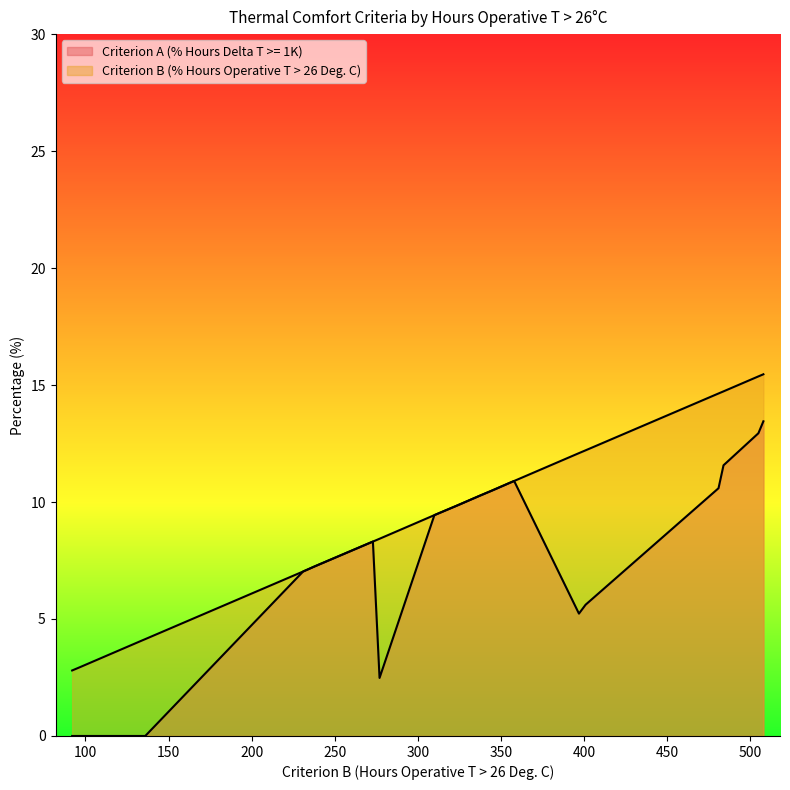

True or false: Criterion A (% Hours Delta T >= 1K) has a value of 5.2 at 397.

True